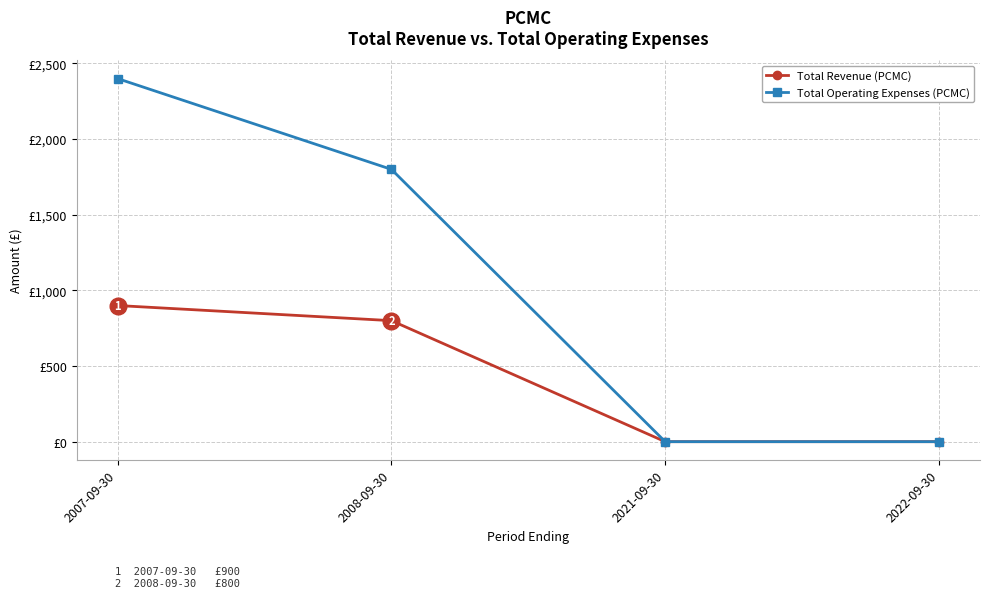

True or false: Total Revenue (PCMC) and Total Operating Expenses (PCMC) intersect in this chart.

False